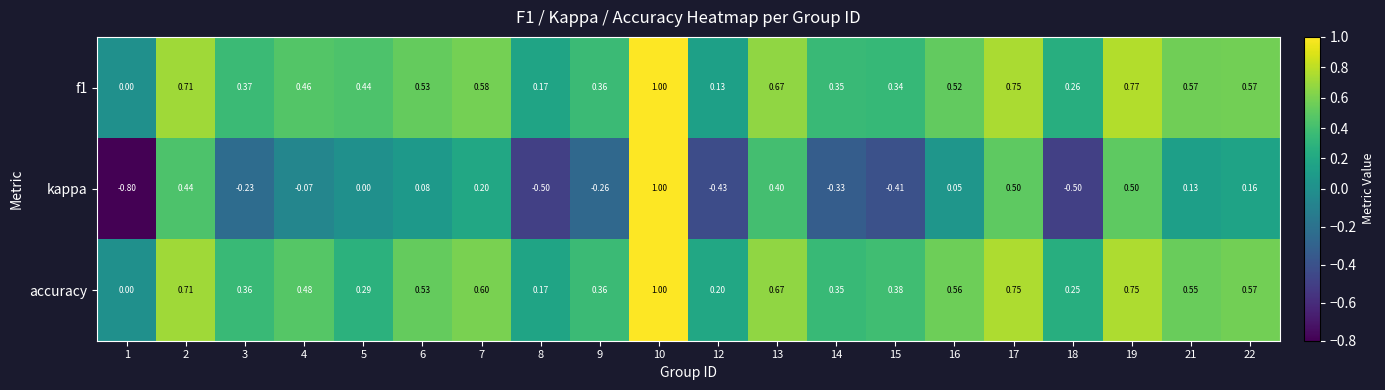

Which series changed the most between 4 and 18?

kappa